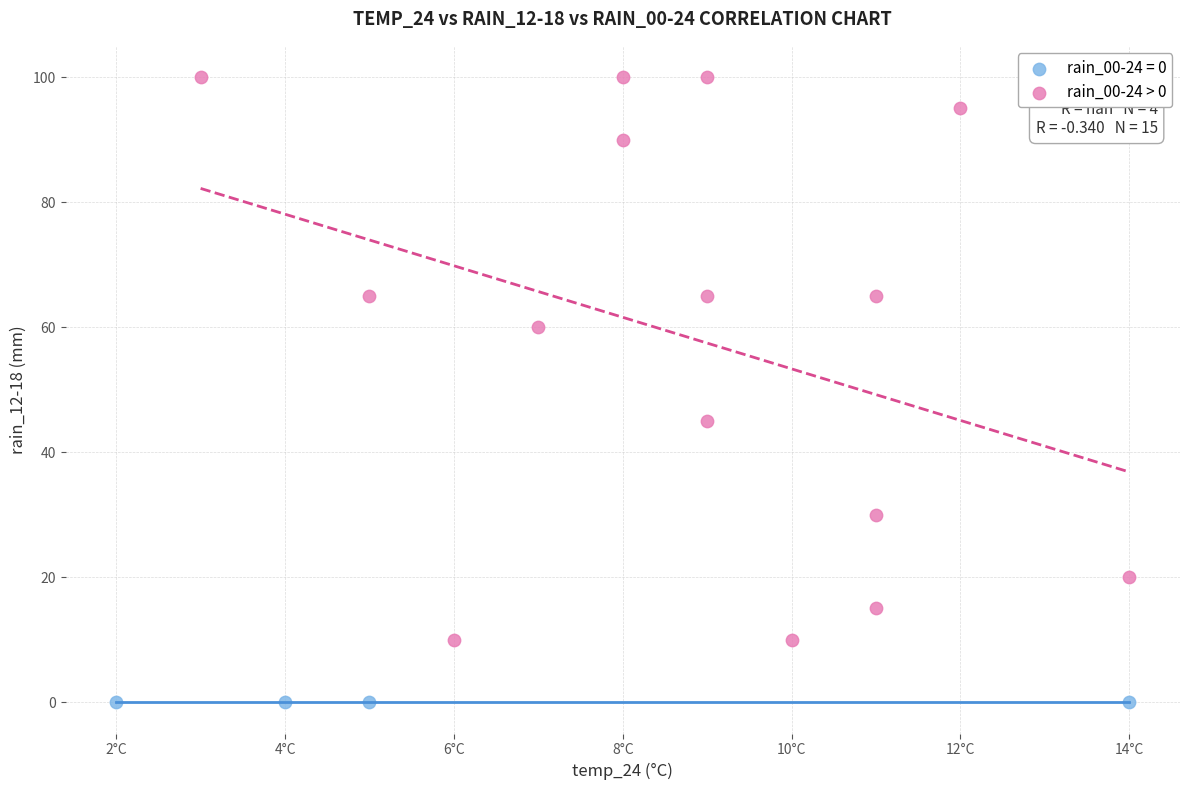

Which series contains the highest Y value?

rain_00-24 > 0